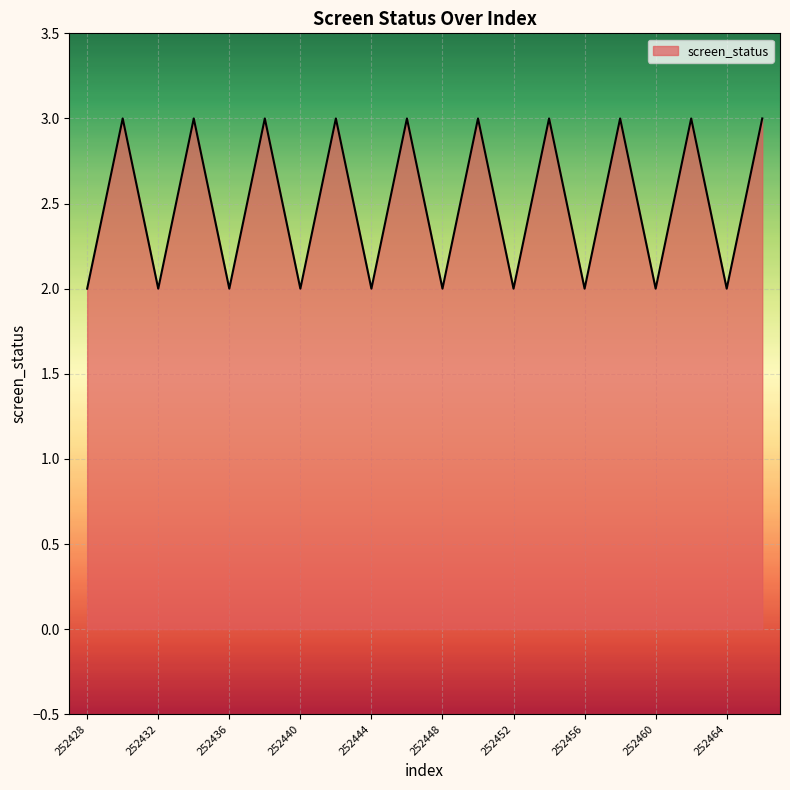

How many values are between 2 and 3?

20